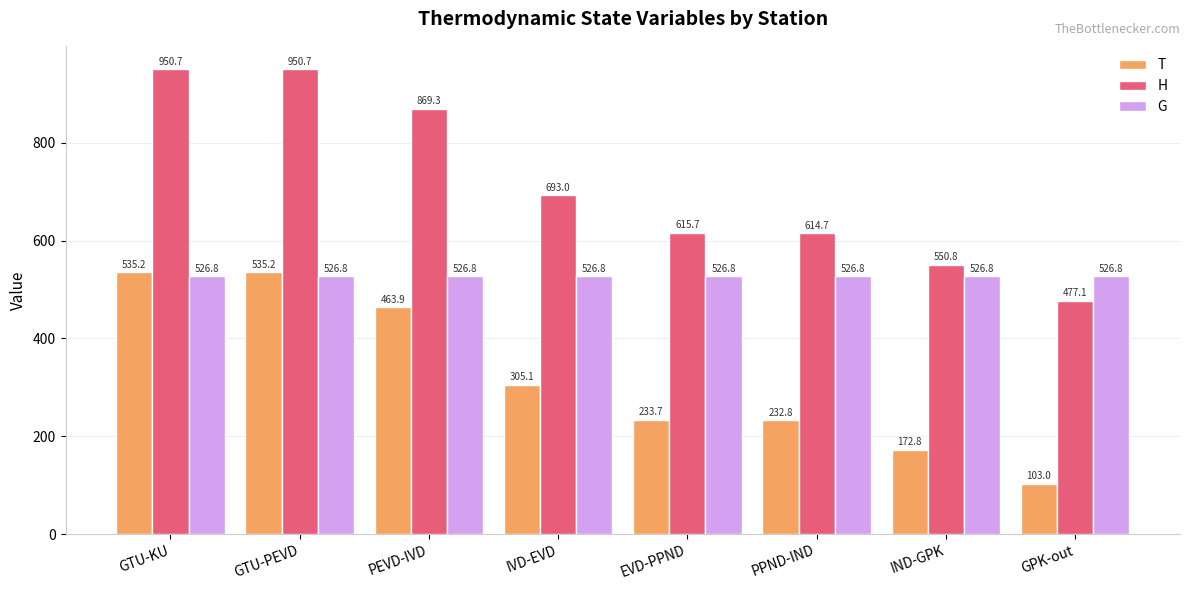

How many distinct data groups are displayed?

3